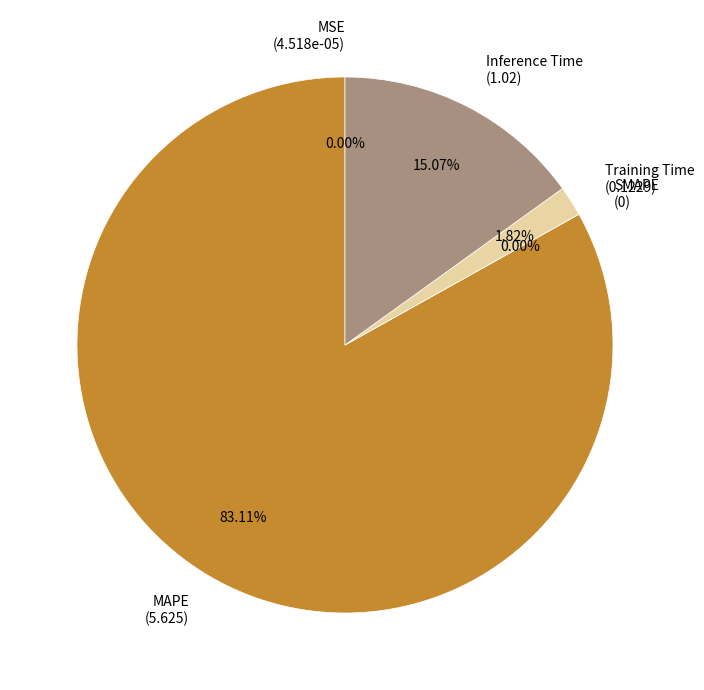

Between MSE and Inference Time, which is larger?

Inference Time